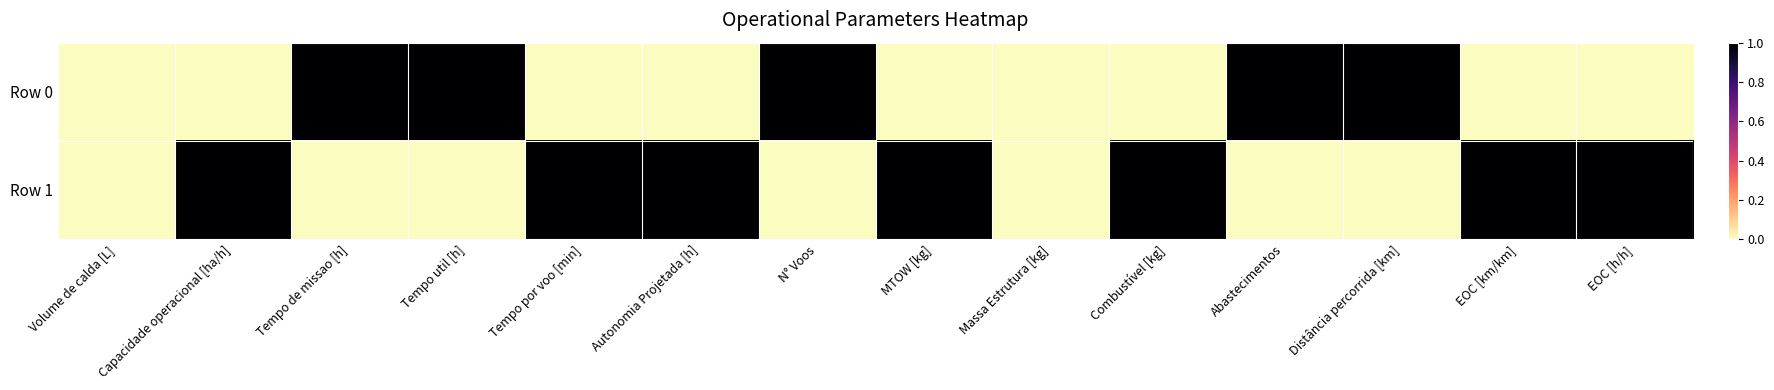

Which series has the largest total across all categories?

Row 1